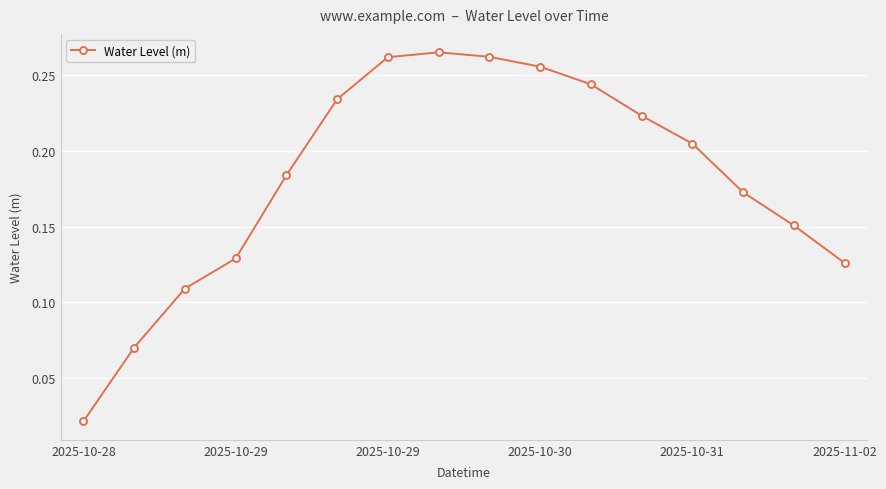

True or false: there are more than 1 points higher than both neighbors.

False